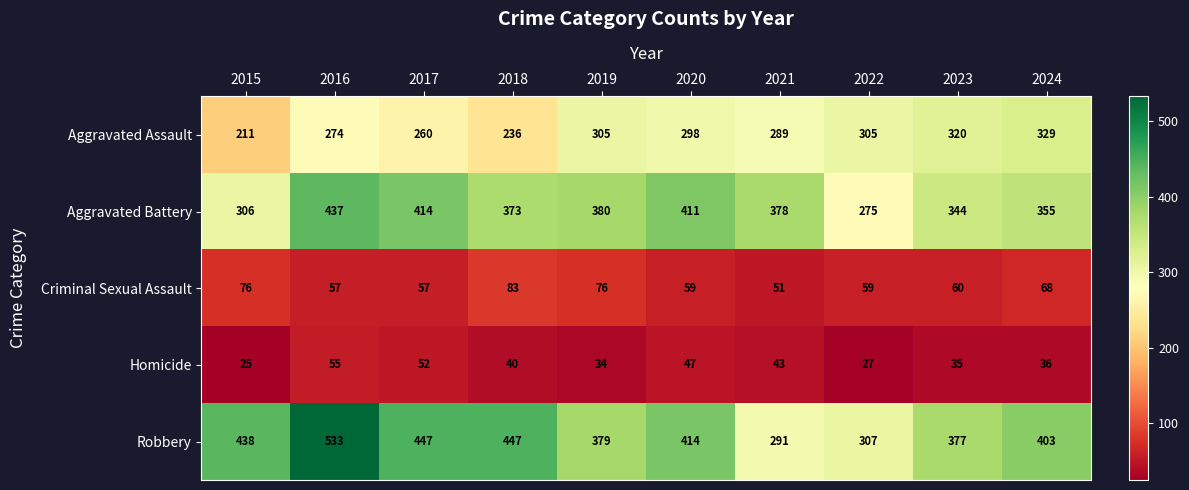

How many distinct data groups are displayed?

5